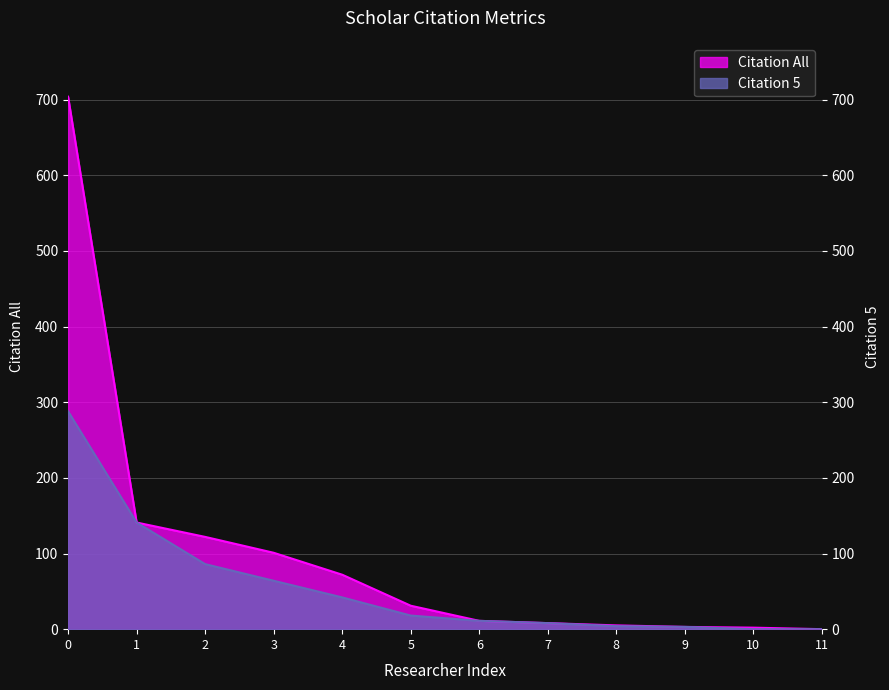

What is the value of the Citation All point at the 5th from the left?

72